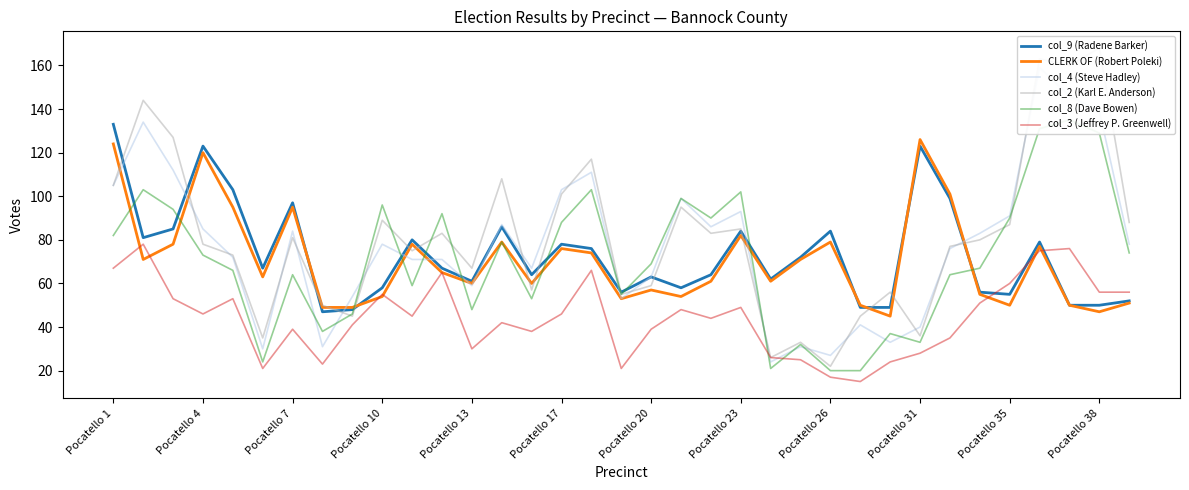

The col_9 (Radene Barker) series shows 53 at Pocatello 23. True or false?

False